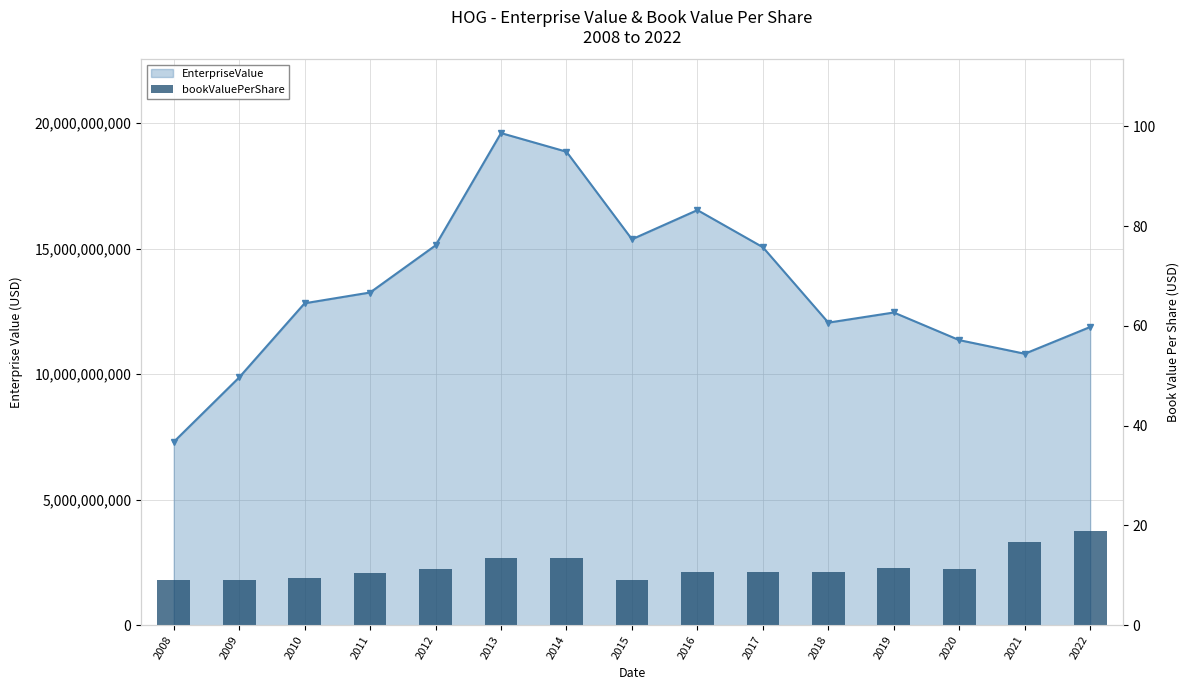

What is the minimum value shown in the chart?

9.0